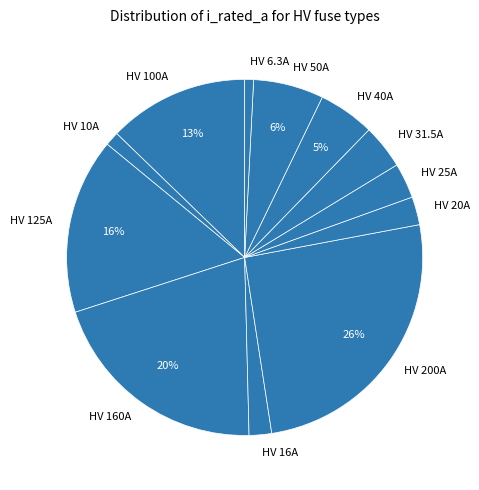

The HV 50A slice represents 17% of the pie. True or false?

False